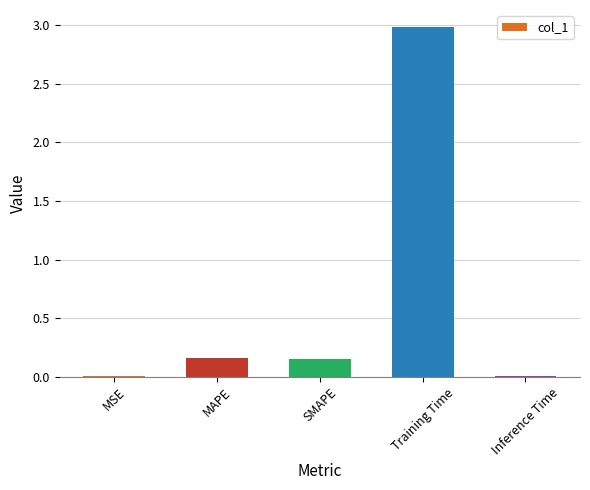

Is it true that the value at SMAPE is 0.3?

False